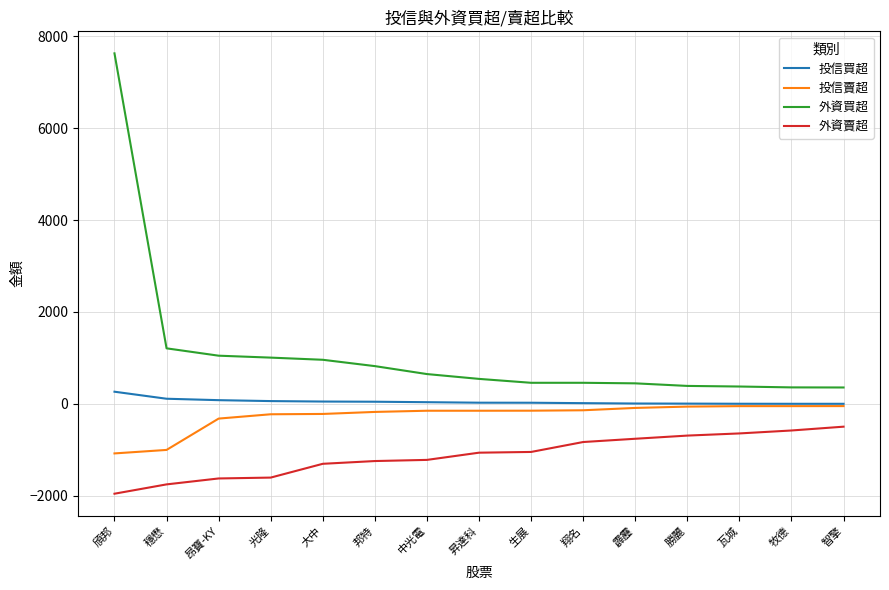

What is the difference between the second highest and second lowest values in the 外資賣超 series?

1173